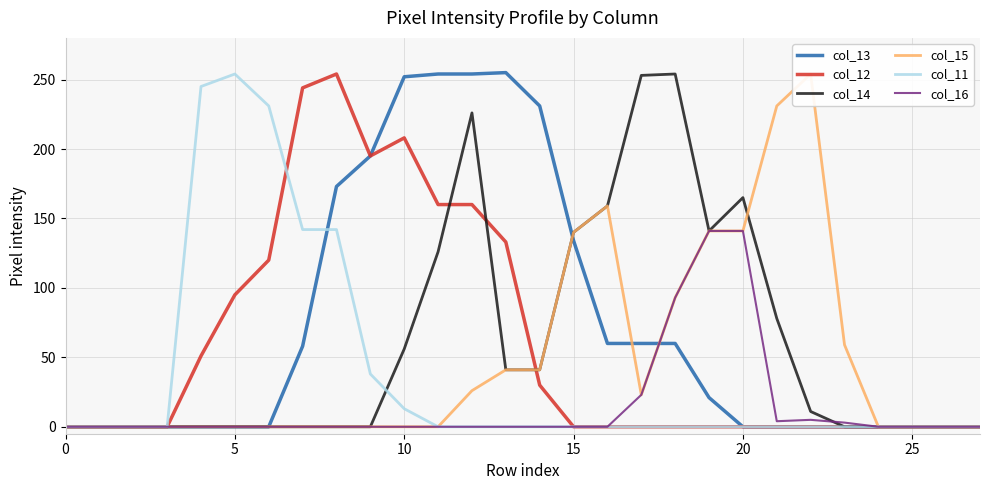

How many positive values does the col_16 series have?

7